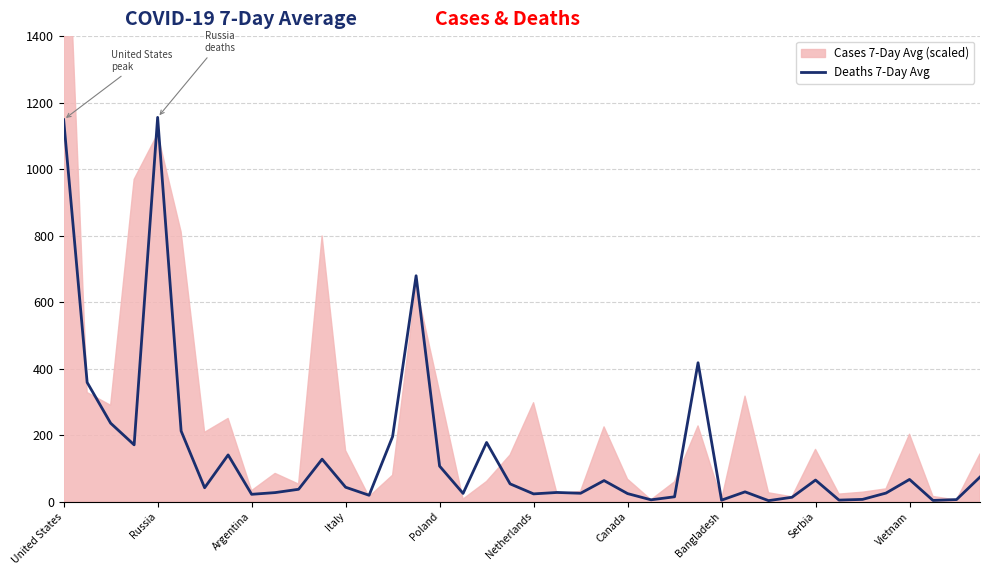

The value of Deaths 7-Day Avg at Poland is 182.6. True or false?

False